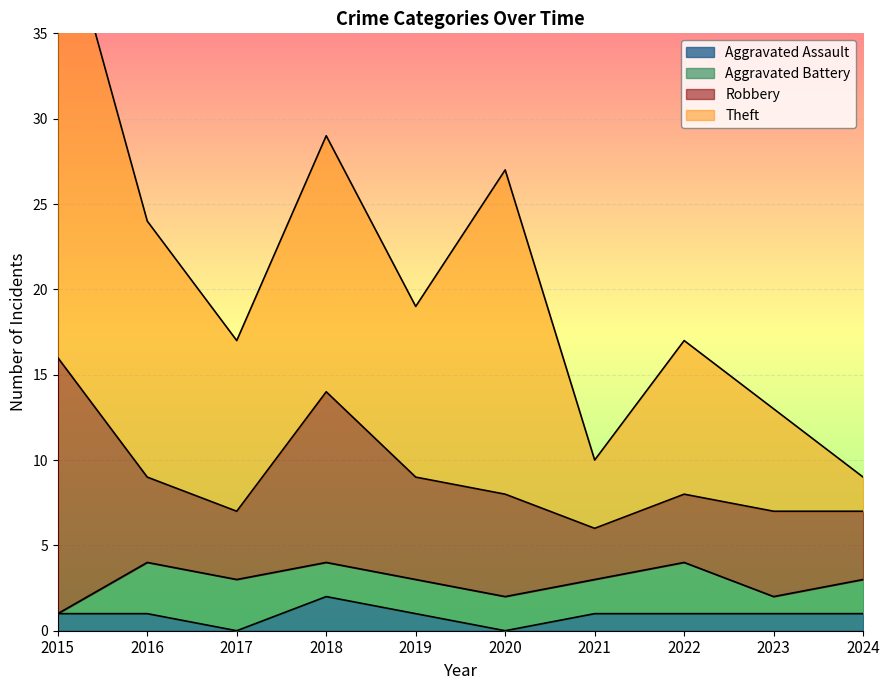

How many data points does each series have?

10